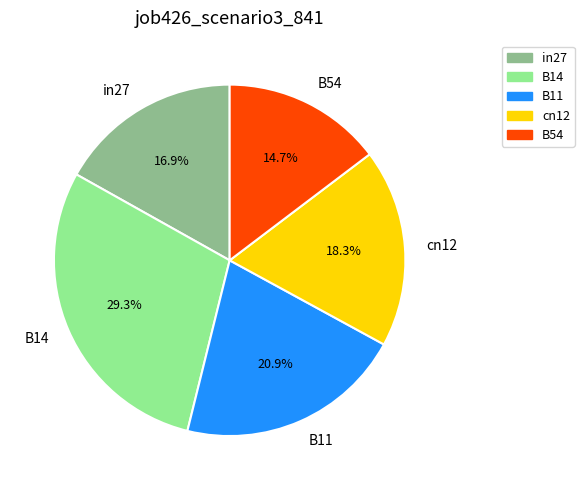

Combined, do B54 and B11 account for over 50%?

No